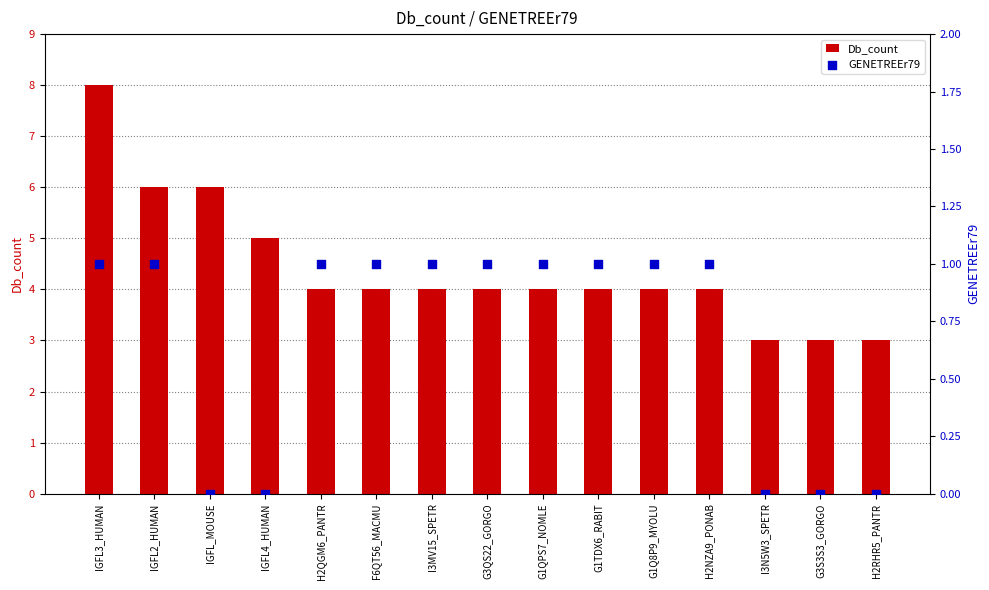

Which series has the widest spread of Y values?

Db_count